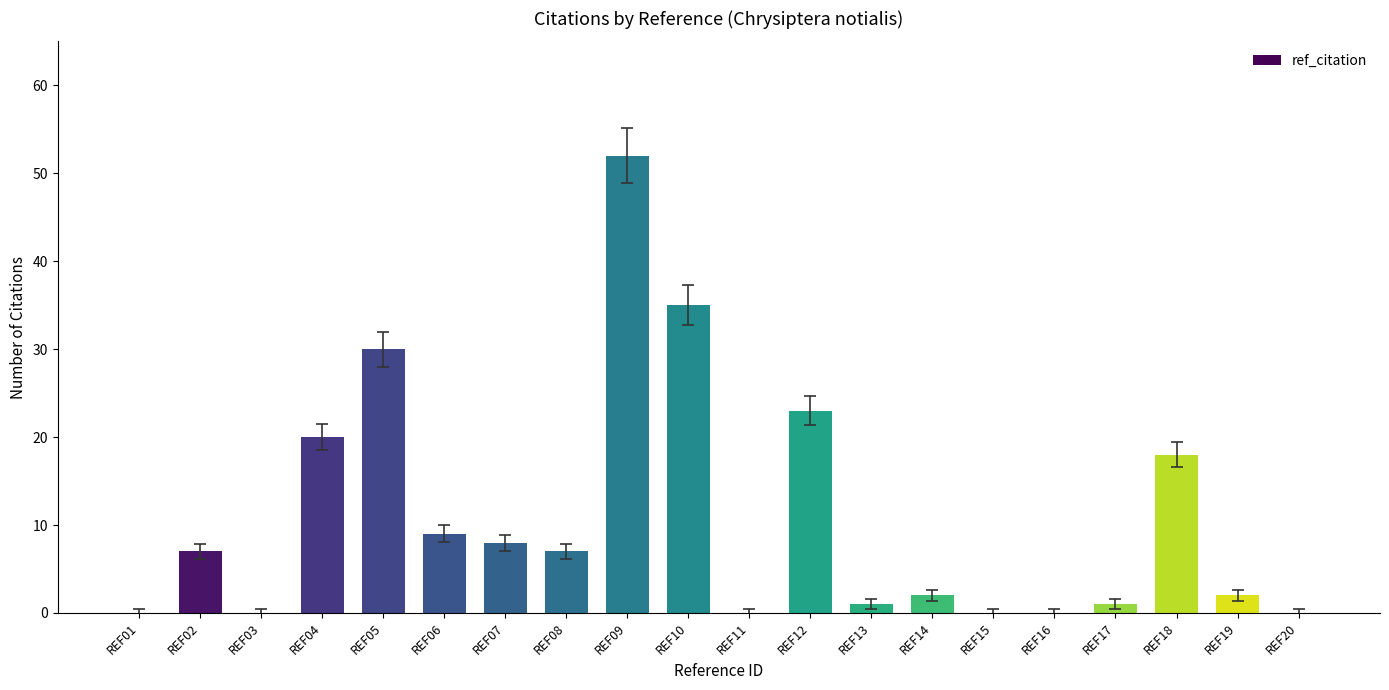

What is the change in value from REF08 to REF11?

-7